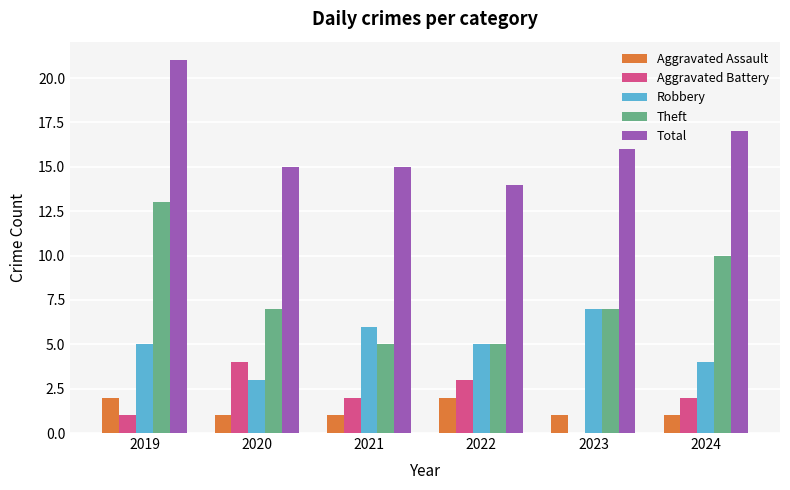

How many data points does each series have?

6